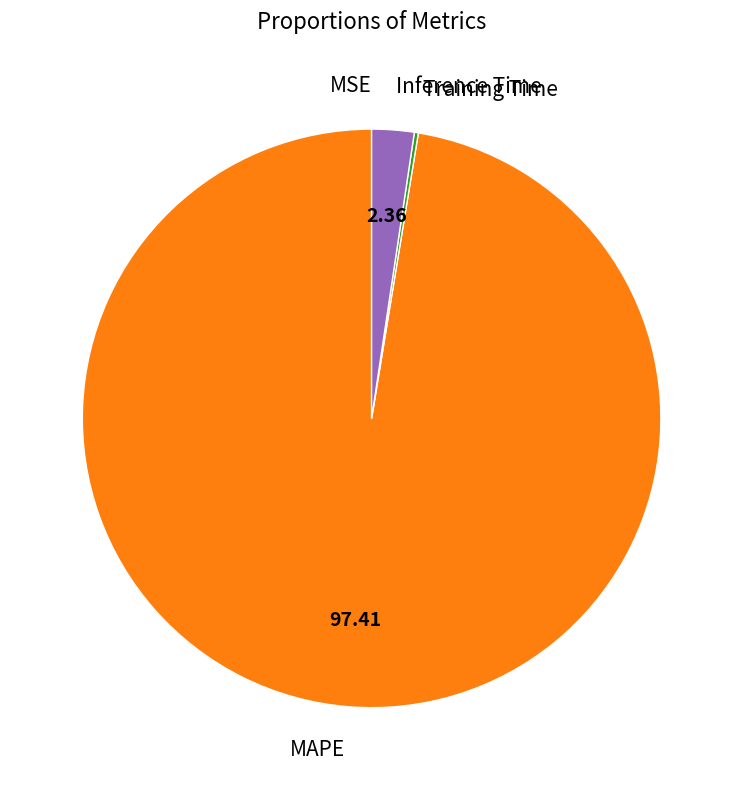

What is the largest slice in the pie chart?

MAPE